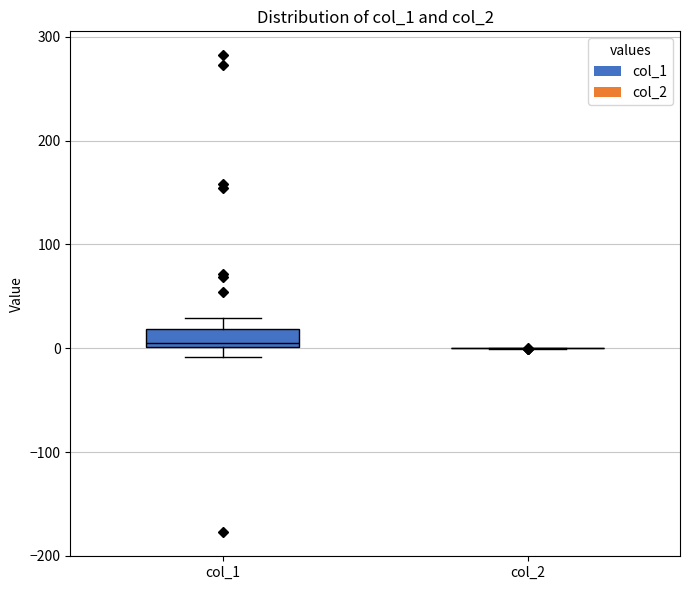

Which box is the tallest, from its lower edge to its upper edge?

col_1